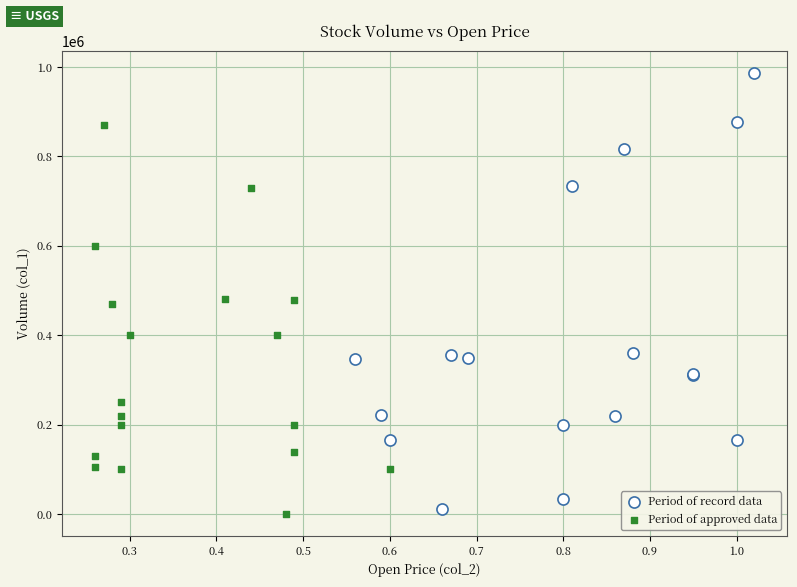

What are all the series names shown in the legend?

Period of record data, Period of approved data